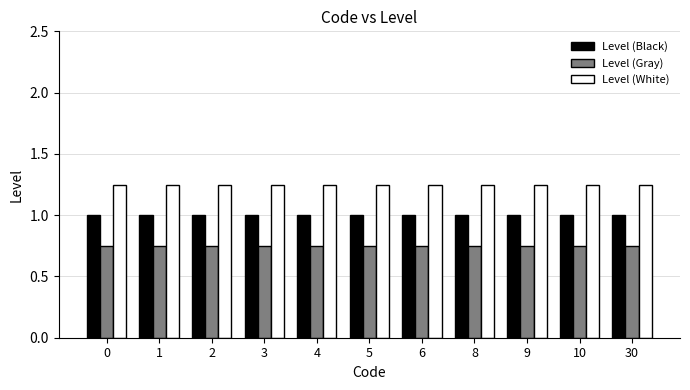

The value of Level (Black) at 1 is 1.0. True or false?

True